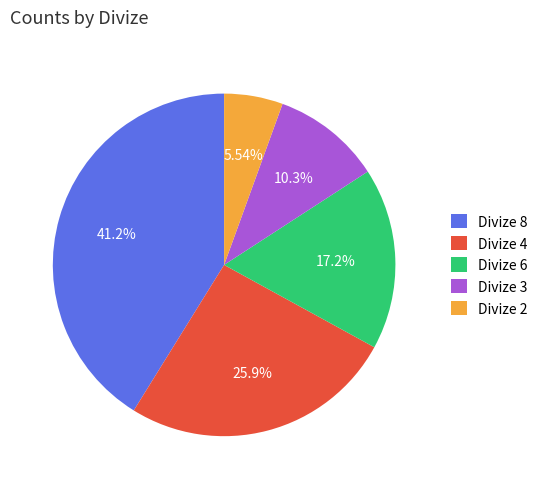

Count the number of slices in the pie.

5